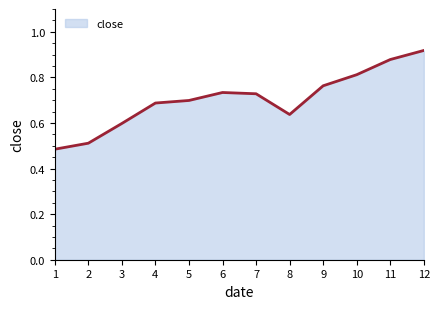

What is the difference between the maximum and minimum values?

0.4